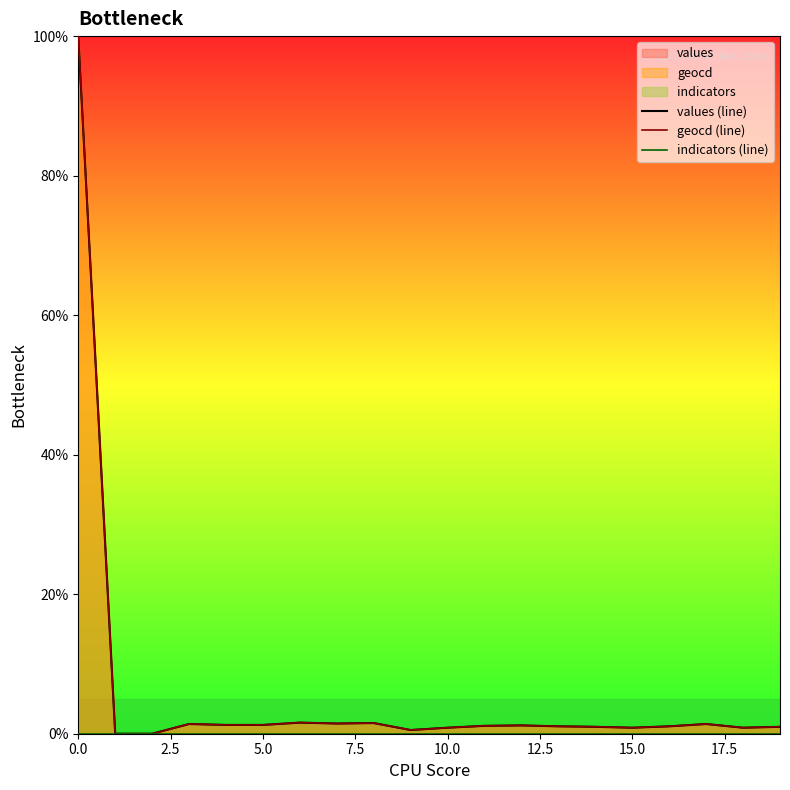

What is the maximum value for geocd (line)?

100.0